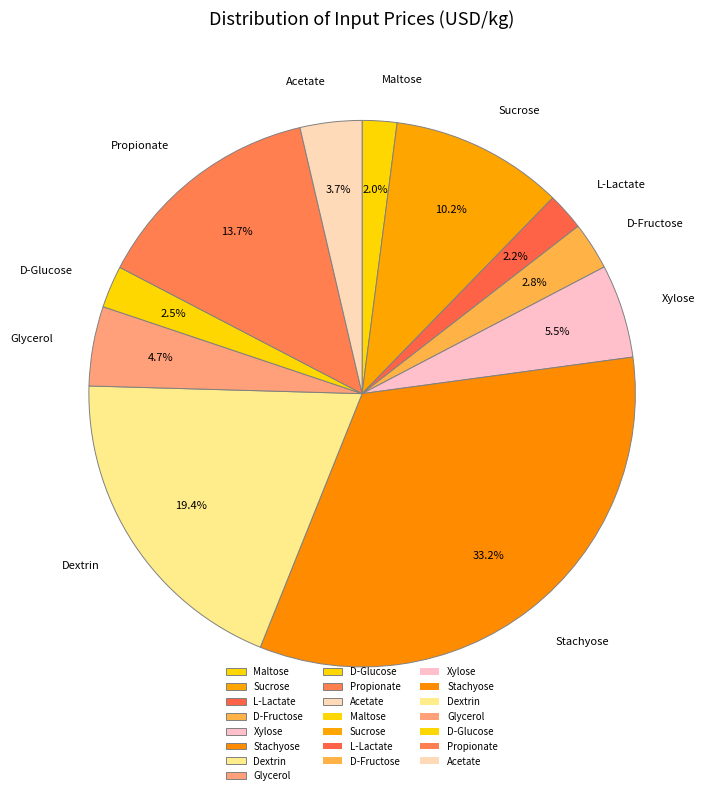

Is there any slice that represents more than half of the pie?

No